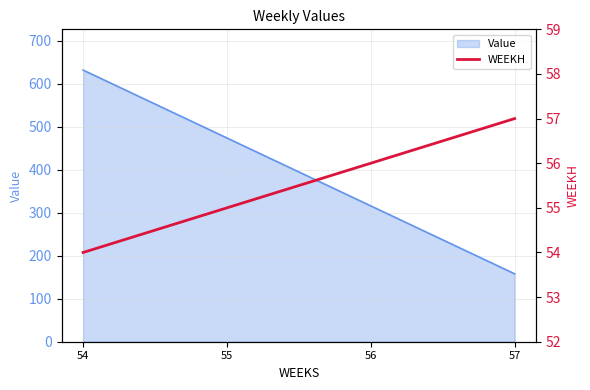

At which label is Value closest to 395?

56